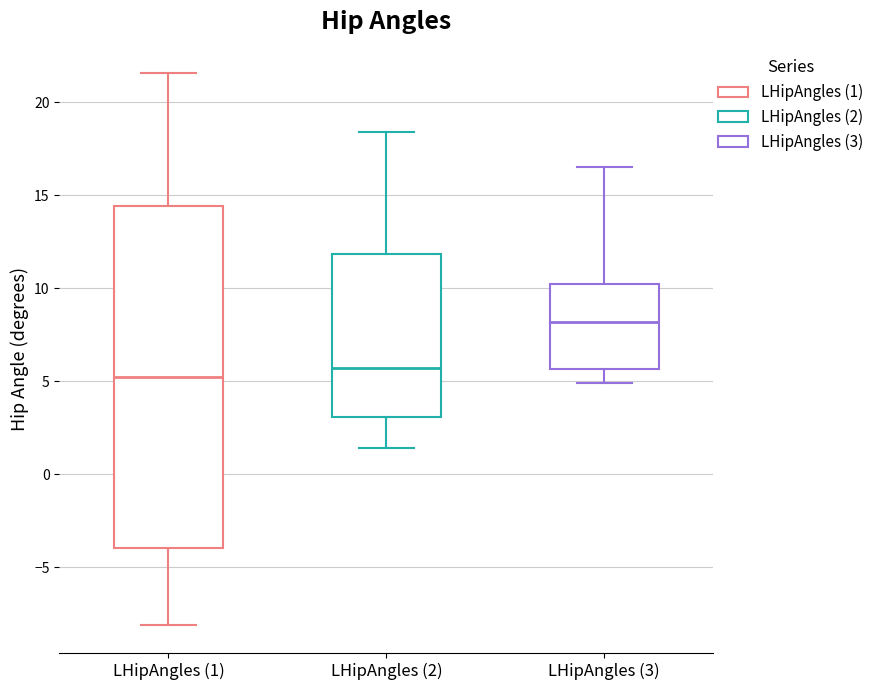

Where is the upper edge of the box for LHipAngles (3) on the y-axis? The values are not printed on the chart, so give them approximately, as read against the axis.

10.0